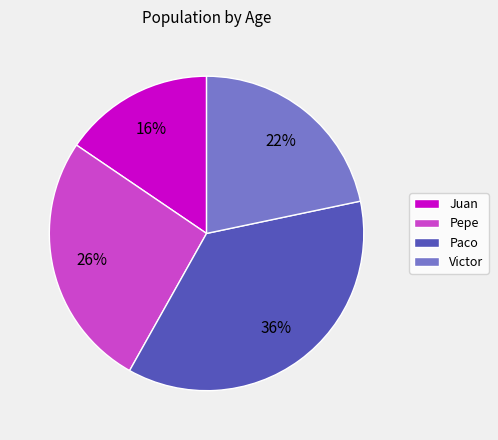

To the nearest percent, what portion does Juan represent?

16%